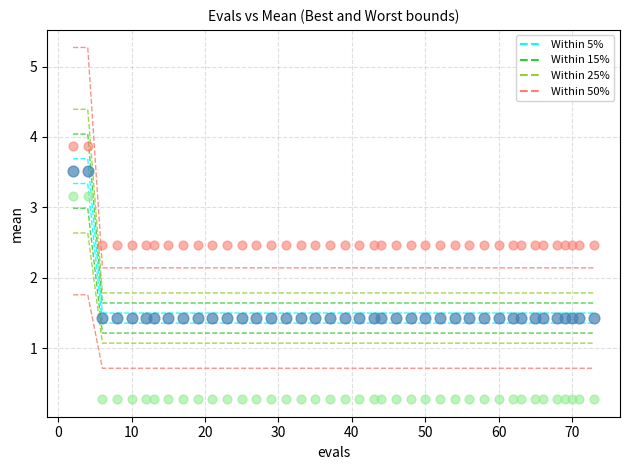

Across all data points, what is the range of Y values (max minus min)?

3.6